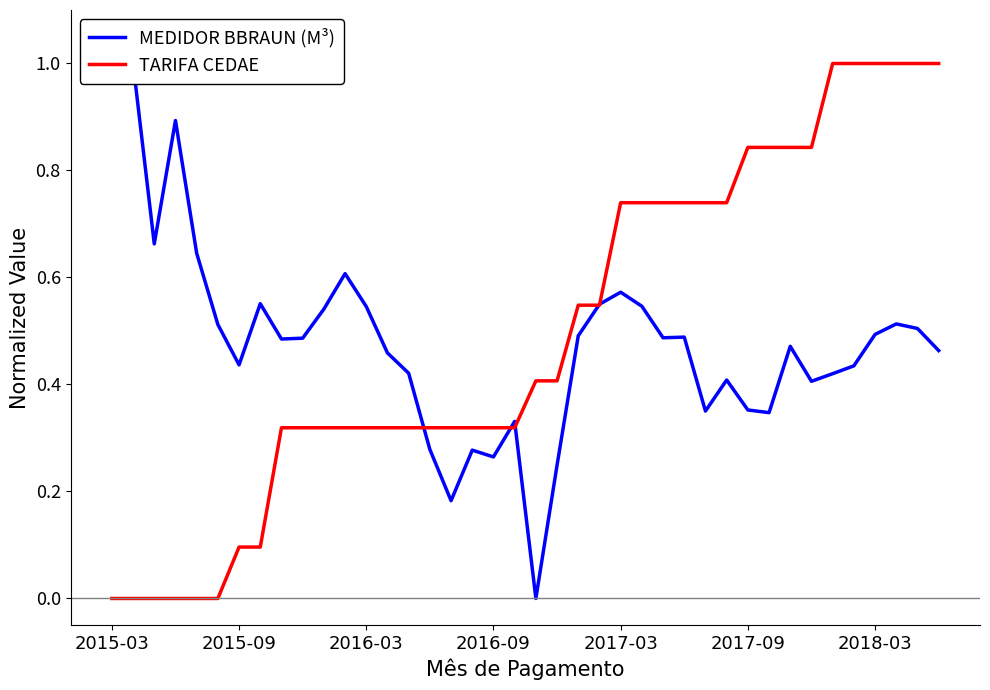

What is the sum of all MEDIDOR BBRAUN (M³) values?

19.1